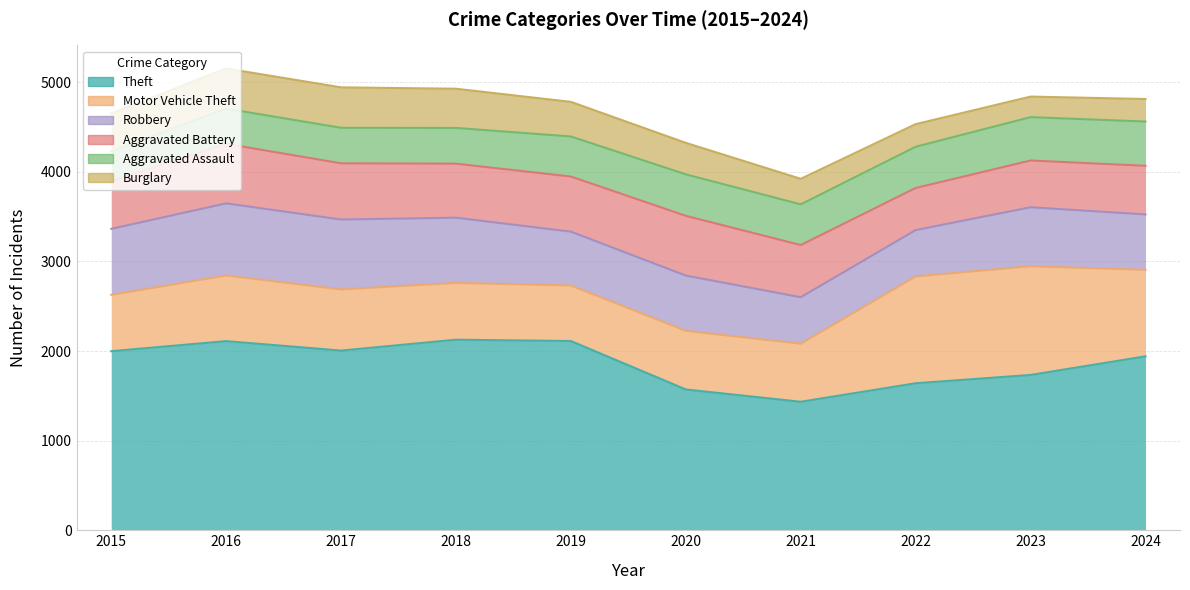

Count the number of categories in the chart.

10